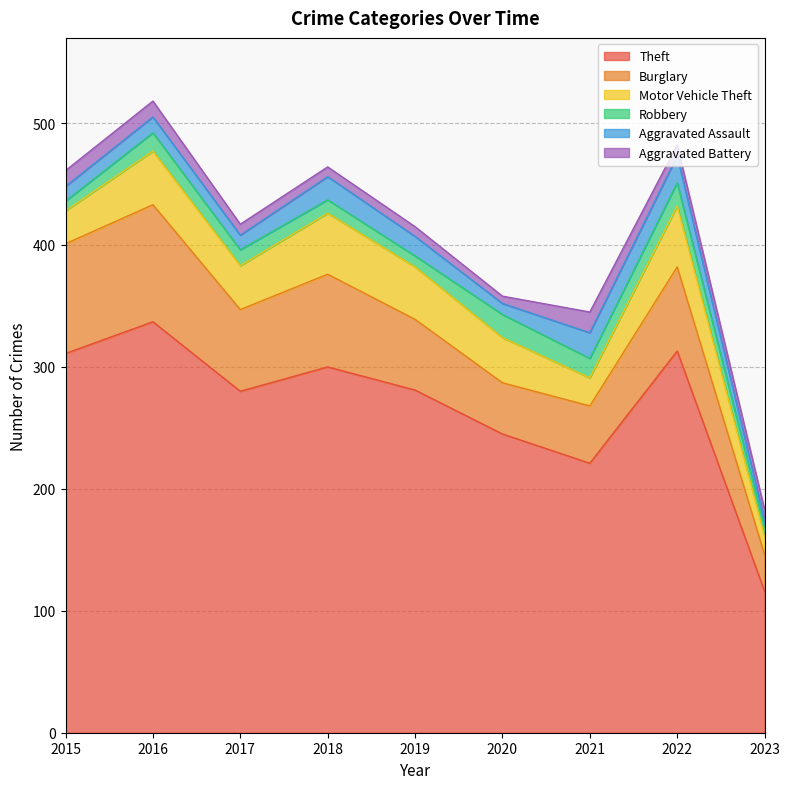

At which label does Aggravated Battery reach its minimum?

2020